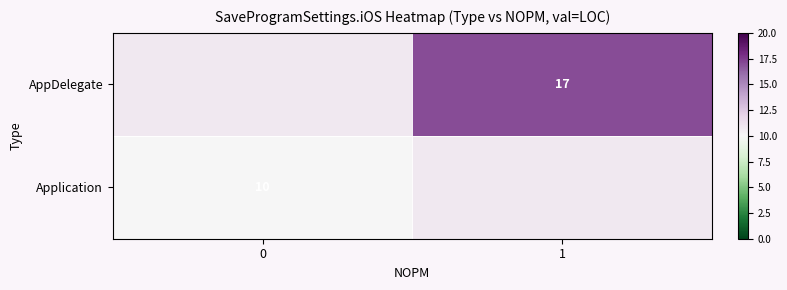

Which has a higher value, 0 or 1?

1